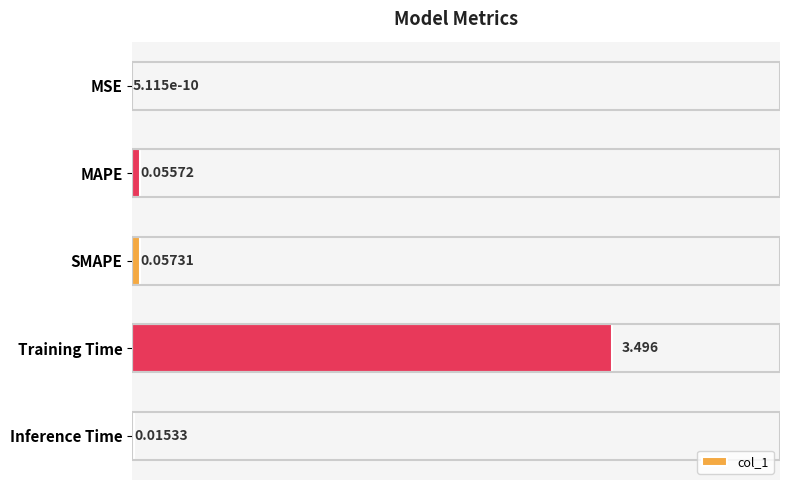

Where is the data nearest to the value 1?

SMAPE